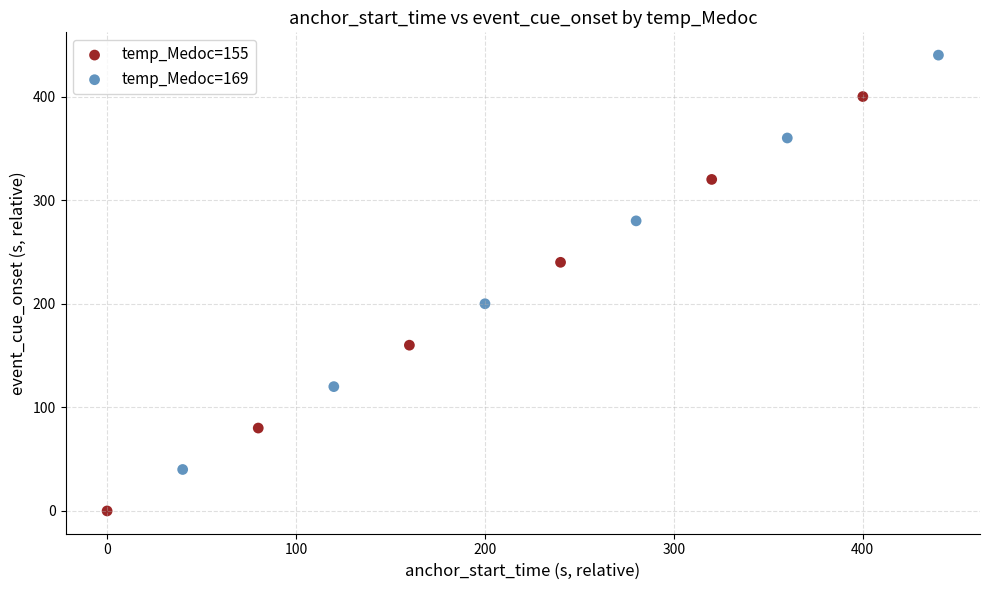

Which series has the widest spread of Y values?

temp_Medoc=155